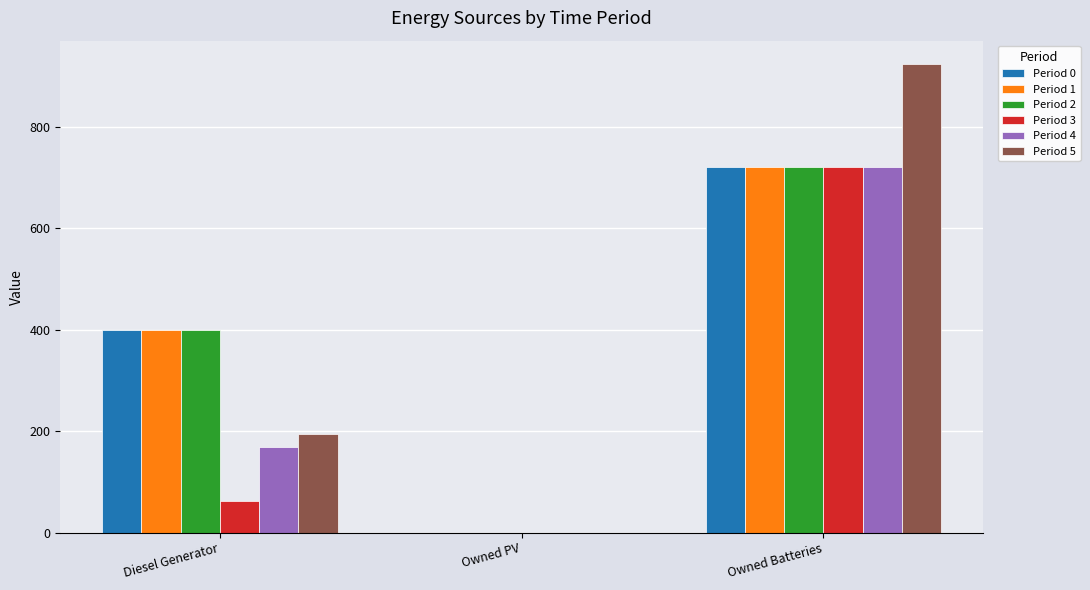

Is it true that Period 0 equals -399 at Owned PV?

False